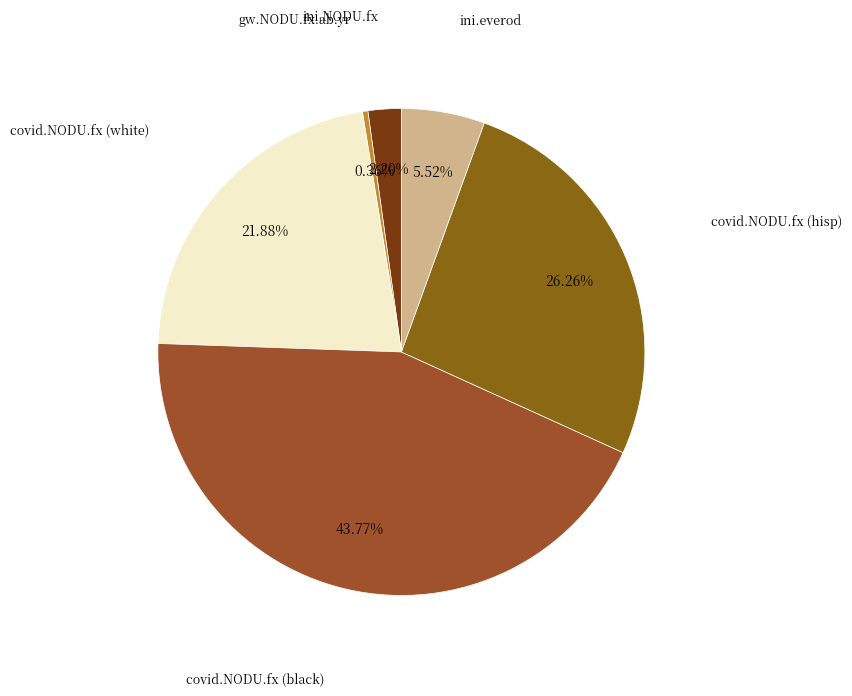

Rank the categories by value from highest to lowest.

covid.NODU.fx (black), covid.NODU.fx (hisp), covid.NODU.fx (white), ini.everod, ini.NODU.fx, gw.NODU.fx.ab.yr